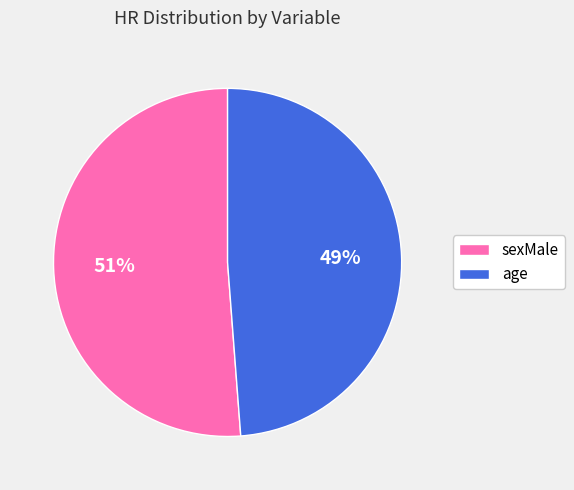

Approximately how many times larger is the value at sexMale compared to age?

1.0